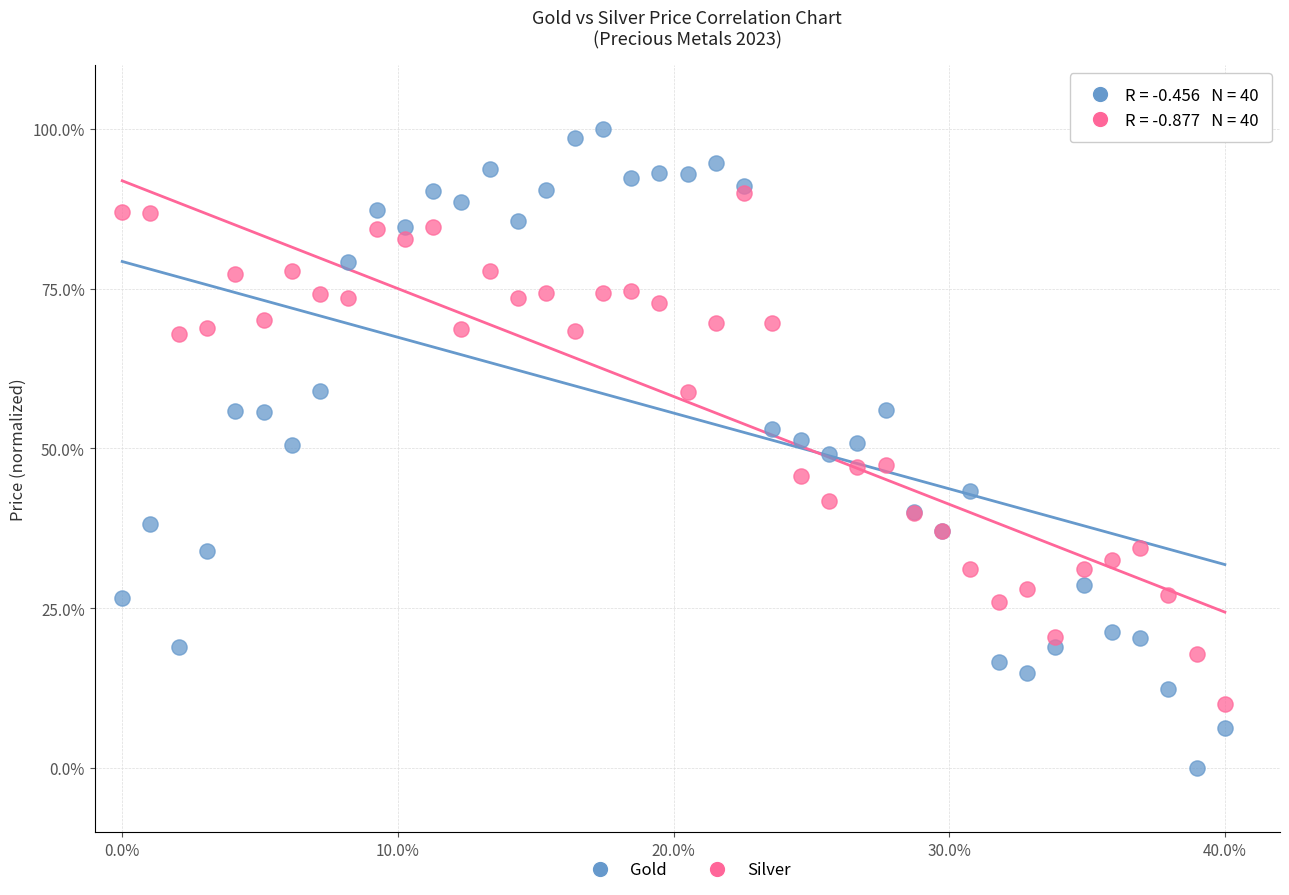

Which series contains the highest Y value?

Gold